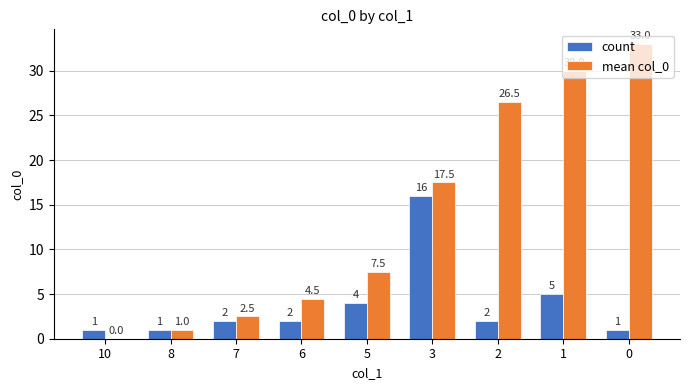

Between 7 and 5, which series saw the biggest shift?

mean col_0